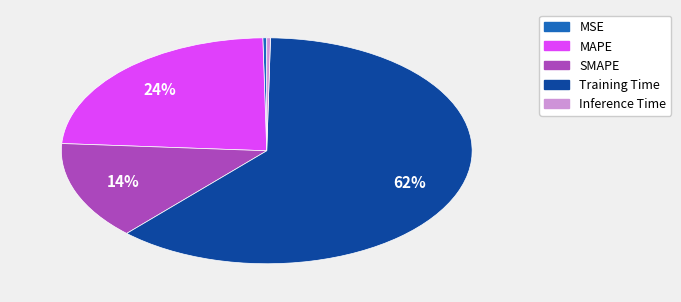

How many slices are in this pie chart?

5